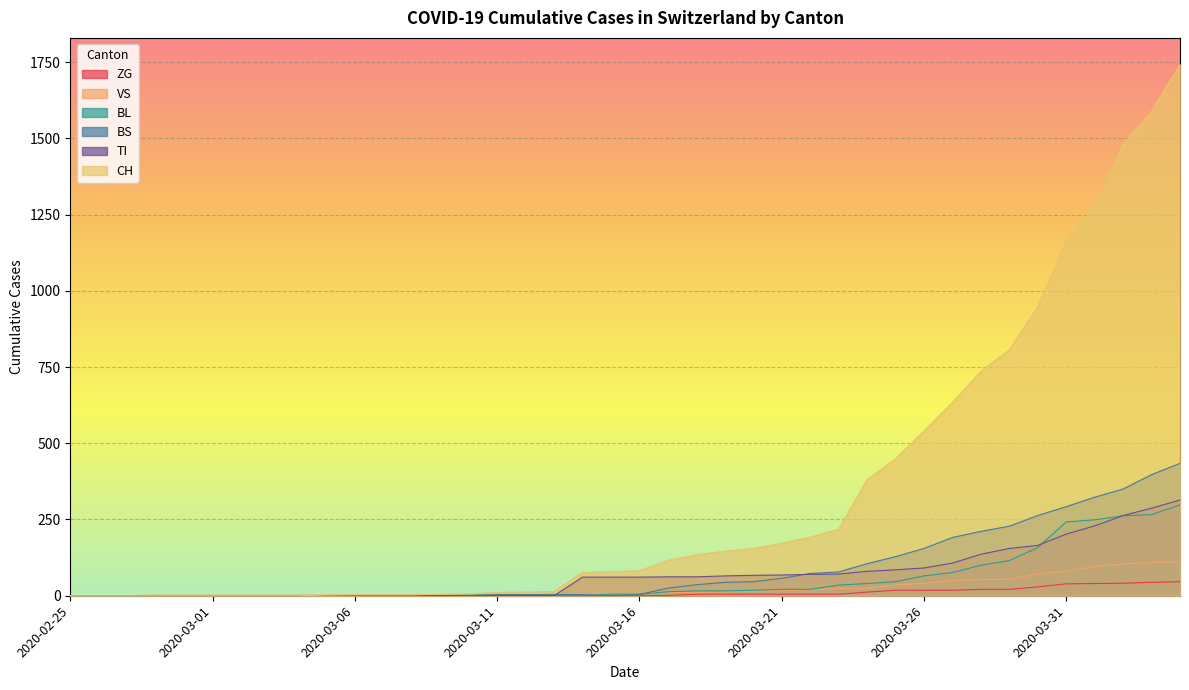

Reading left to right, what are all the values shown in this chart?

CH: 2020-02-25=0	2020-02-26=0	2020-02-27=0	2020-02-28=0	2020-02-29=0	2020-03-01=0	2020-03-02=0	2020-03-03=0	2020-03-04=0	2020-03-05=2	2020-03-06=3	2020-03-07=3	2020-03-08=3	2020-03-09=5	2020-03-10=6	2020-03-11=11	2020-03-12=12	2020-03-13=14	2020-03-14=76	2020-03-15=79	2020-03-16=82	2020-03-17=116	2020-03-18=134	2020-03-19=146	2020-03-20=155	2020-03-21=172	2020-03-22=192	2020-03-23=218	2020-03-24=380	2020-03-25=449	2020-03-26=540	2020-03-27=634	2020-03-28=736	2020-03-29=806	2020-03-30=948	2020-03-31=1160	2020-04-01=1279	2020-04-02=1480	2020-04-03=1588	2020-04-04=1742
TI: 2020-02-25=0	2020-02-26=0	2020-02-27=0	2020-02-28=0	2020-02-29=0	2020-03-01=0	2020-03-02=0	2020-03-03=0	2020-03-04=0	2020-03-05=0	2020-03-06=0	2020-03-07=0	2020-03-08=0	2020-03-09=0	2020-03-10=0	2020-03-11=0	2020-03-12=0	2020-03-13=0	2020-03-14=61	2020-03-15=61	2020-03-16=61	2020-03-17=62	2020-03-18=62	2020-03-19=65	2020-03-20=67	2020-03-21=68	2020-03-22=70	2020-03-23=71	2020-03-24=80	2020-03-25=85	2020-03-26=91	2020-03-27=107	2020-03-28=136	2020-03-29=155	2020-03-30=165	2020-03-31=202	2020-04-01=229	2020-04-02=263	2020-04-03=287	2020-04-04=314
BS: 2020-02-25=0	2020-02-26=0	2020-02-27=0	2020-02-28=0	2020-02-29=0	2020-03-01=0	2020-03-02=0	2020-03-03=0	2020-03-04=0	2020-03-05=0	2020-03-06=0	2020-03-07=0	2020-03-08=0	2020-03-09=0	2020-03-10=0	2020-03-11=4	2020-03-12=4	2020-03-13=4	2020-03-14=4	2020-03-15=0	2020-03-16=4	2020-03-17=25	2020-03-18=36	2020-03-19=44	2020-03-20=46	2020-03-21=57	2020-03-22=73	2020-03-23=78	2020-03-24=105	2020-03-25=128	2020-03-26=155	2020-03-27=191	2020-03-28=211	2020-03-29=228	2020-03-30=263	2020-03-31=292	2020-04-01=323	2020-04-02=350	2020-04-03=397	2020-04-04=434
BL: 2020-02-25=0	2020-02-26=0	2020-02-27=0	2020-02-28=0	2020-02-29=0	2020-03-01=0	2020-03-02=0	2020-03-03=0	2020-03-04=0	2020-03-05=0	2020-03-06=0	2020-03-07=0	2020-03-08=0	2020-03-09=1	2020-03-10=2	2020-03-11=2	2020-03-12=2	2020-03-13=0	2020-03-14=0	2020-03-15=5	2020-03-16=5	2020-03-17=13	2020-03-18=16	2020-03-19=16	2020-03-20=18	2020-03-21=21	2020-03-22=21	2020-03-23=35	2020-03-24=40	2020-03-25=46	2020-03-26=65	2020-03-27=76	2020-03-28=100	2020-03-29=115	2020-03-30=158	2020-03-31=242	2020-04-01=249	2020-04-02=262	2020-04-03=266	2020-04-04=298
VS: 2020-02-25=0	2020-02-26=0	2020-02-27=0	2020-02-28=2	2020-02-29=2	2020-03-01=2	2020-03-02=2	2020-03-03=2	2020-03-04=2	2020-03-05=2	2020-03-06=2	2020-03-07=2	2020-03-08=2	2020-03-09=2	2020-03-10=2	2020-03-11=3	2020-03-12=3	2020-03-13=5	2020-03-14=6	2020-03-15=6	2020-03-16=8	2020-03-17=11	2020-03-18=11	2020-03-19=12	2020-03-20=15	2020-03-21=17	2020-03-22=19	2020-03-23=24	2020-03-24=25	2020-03-25=35	2020-03-26=41	2020-03-27=50	2020-03-28=53	2020-03-29=54	2020-03-30=71	2020-03-31=81	2020-04-01=96	2020-04-02=104	2020-04-03=109	2020-04-04=112
ZG: 2020-02-25=0	2020-02-26=0	2020-02-27=0	2020-02-28=0	2020-02-29=0	2020-03-01=0	2020-03-02=0	2020-03-03=0	2020-03-04=0	2020-03-05=0	2020-03-06=0	2020-03-07=0	2020-03-08=0	2020-03-09=0	2020-03-10=0	2020-03-11=0	2020-03-12=0	2020-03-13=0	2020-03-14=0	2020-03-15=0	2020-03-16=0	2020-03-17=1	2020-03-18=5	2020-03-19=5	2020-03-20=5	2020-03-21=5	2020-03-22=5	2020-03-23=5	2020-03-24=12	2020-03-25=18	2020-03-26=18	2020-03-27=18	2020-03-28=21	2020-03-29=21	2020-03-30=29	2020-03-31=39	2020-04-01=40	2020-04-02=41	2020-04-03=44	2020-04-04=46